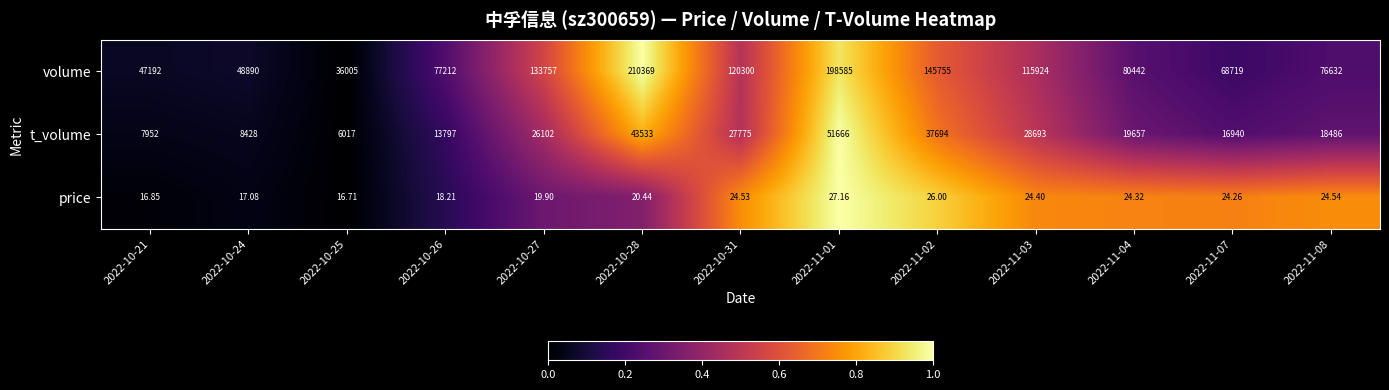

Which series has the largest range (max minus min)?

volume